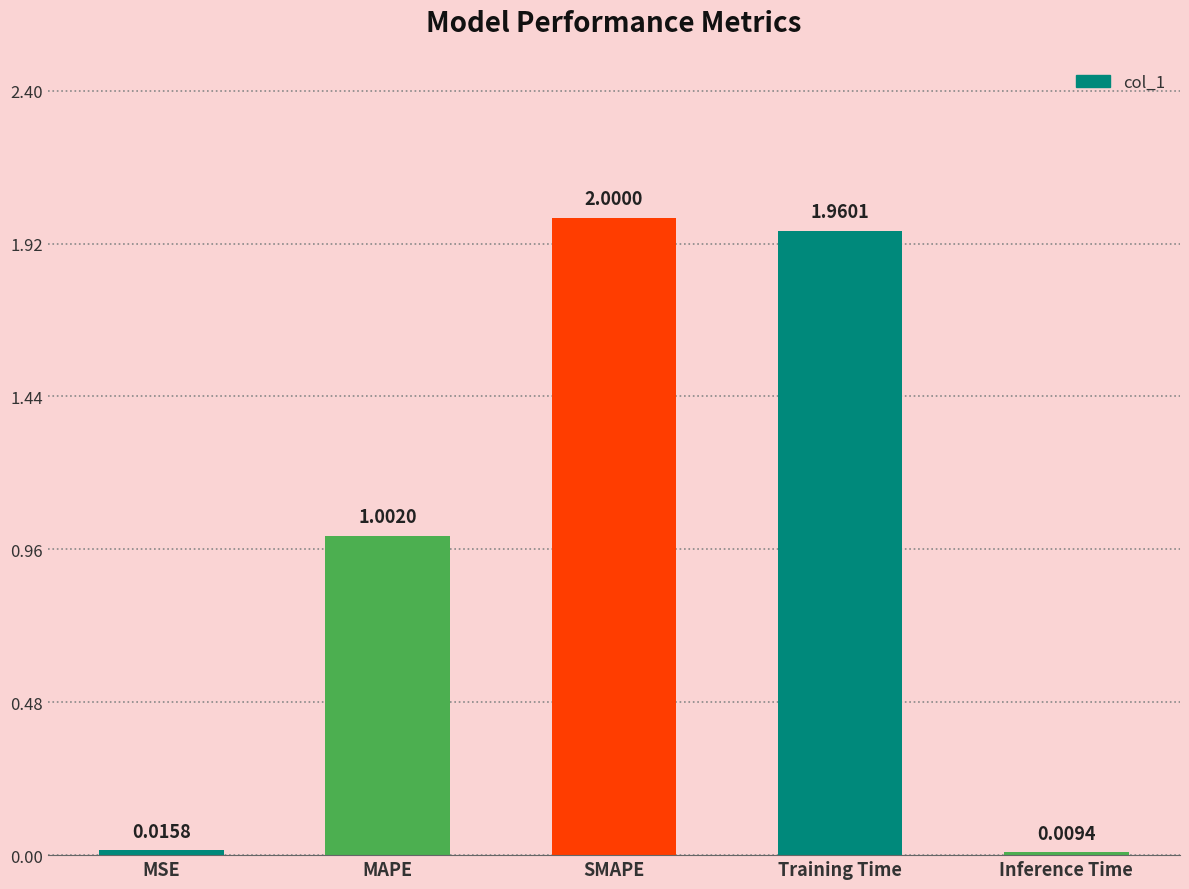

Between MAPE and Training Time, which is larger?

Training Time